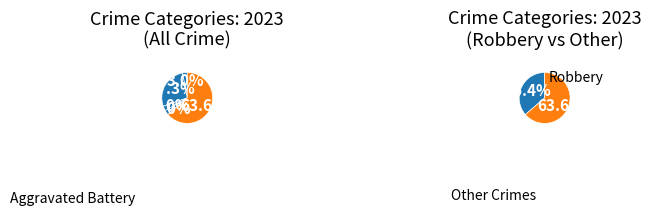

Does Robbery account for over 50% of the chart?

Yes